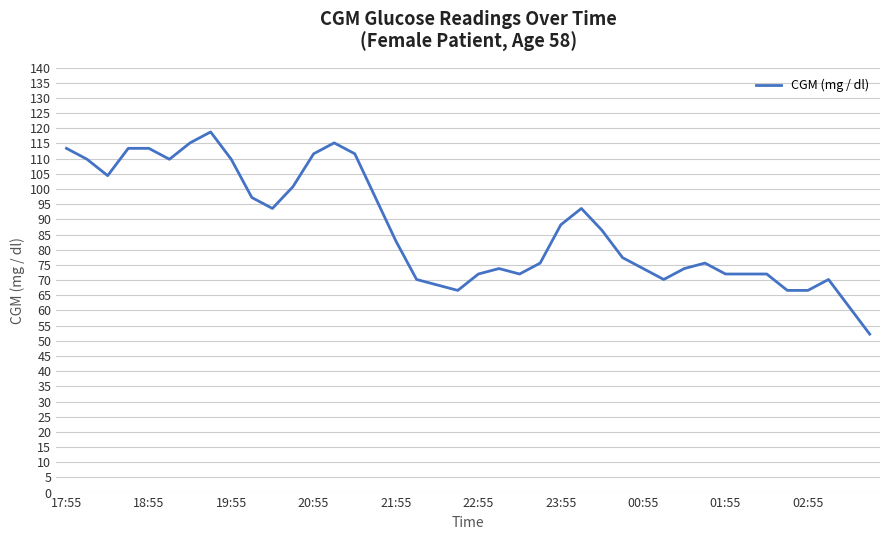

True or false: there are more than 0 points higher than both neighbors.

True